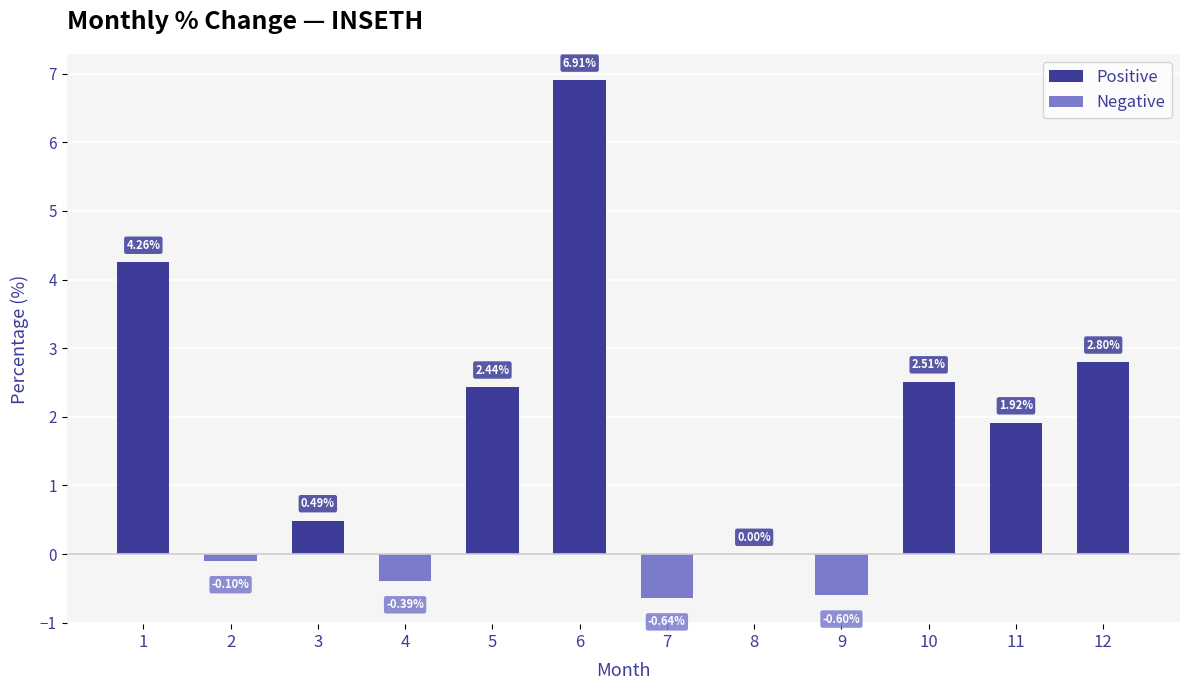

The Negative series shows -0.1 at 2. True or false?

True